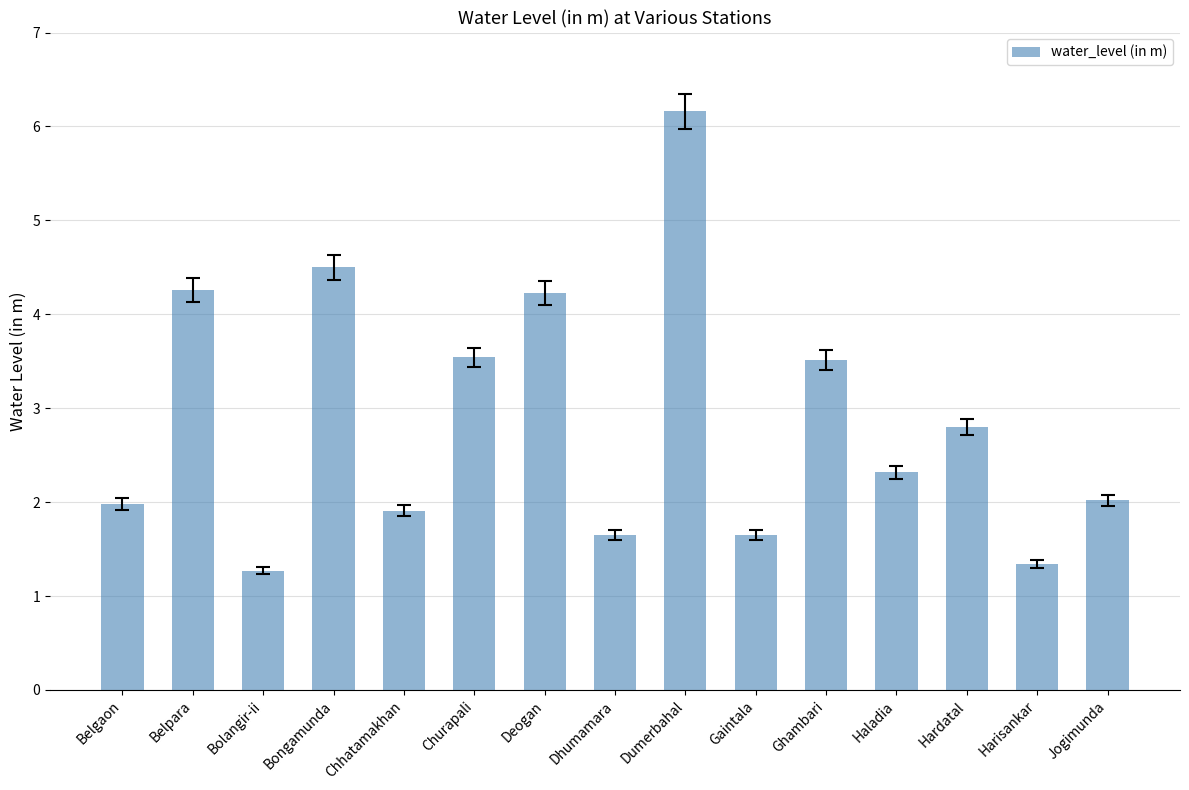

Approximately how many times larger is the value at Ghambari compared to Deogan?

0.8